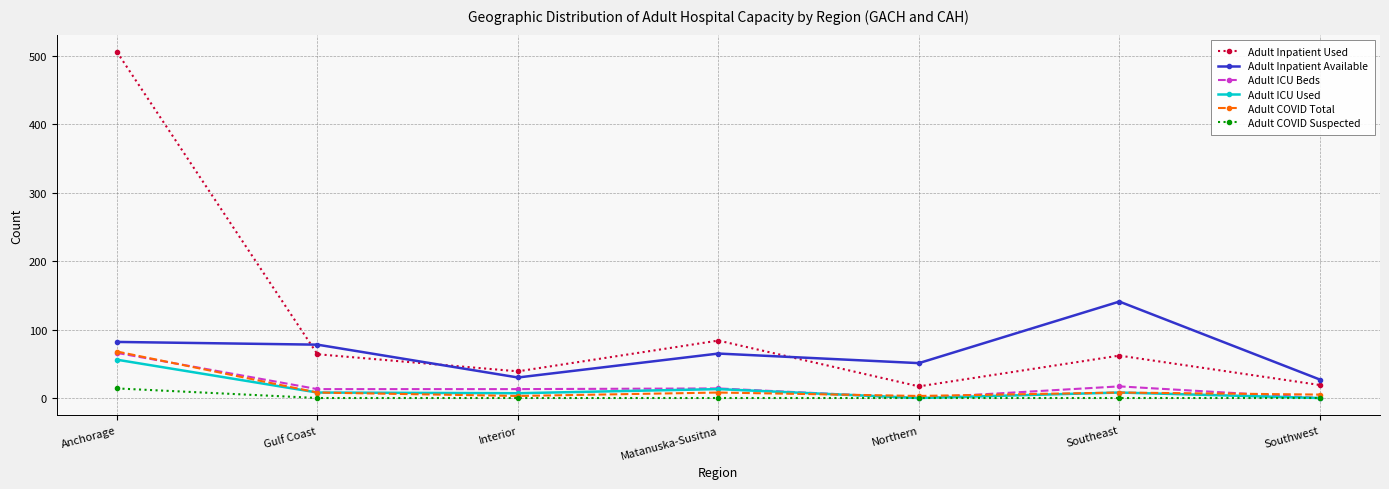

Is the value of Adult Inpatient Used at Northern greater than the value of Adult COVID Suspected at Southwest?

Yes